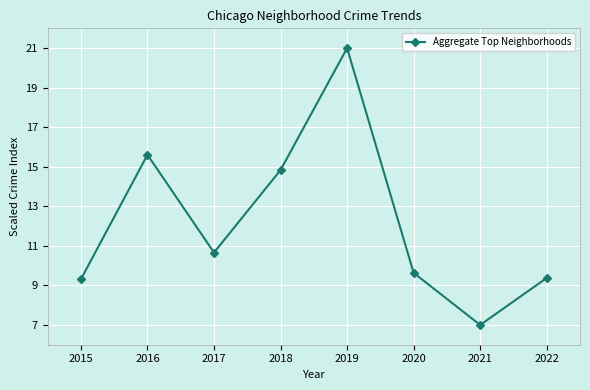

Reading right to left, what are all the values shown in this chart?

2022=9.4	2021=7.0	2020=9.6	2019=21.0	2018=14.8	2017=10.7	2016=15.6	2015=9.3